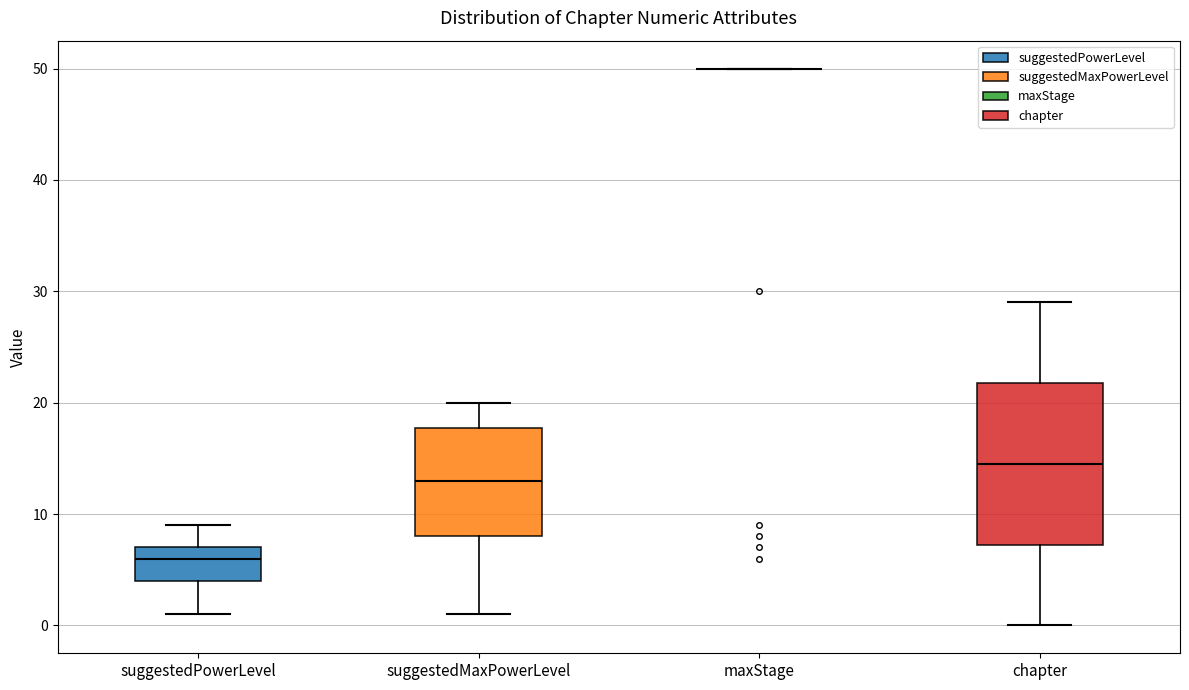

Reading left to right, read every box against the y-axis: the position of its median line, the range the box covers, and the ends of its whiskers. The values are not printed on the chart, so give them approximately, as read against the axis.

suggestedPowerLevel: median 6, box 4 to 7, whiskers 1 to 9
suggestedMaxPowerLevel: median 13, box 8 to 18, whiskers 1 to 20
maxStage: box collapsed to a line at 50, whiskers 50 to 50
chapter: median 15, box 7 to 22, whiskers 0 to 29